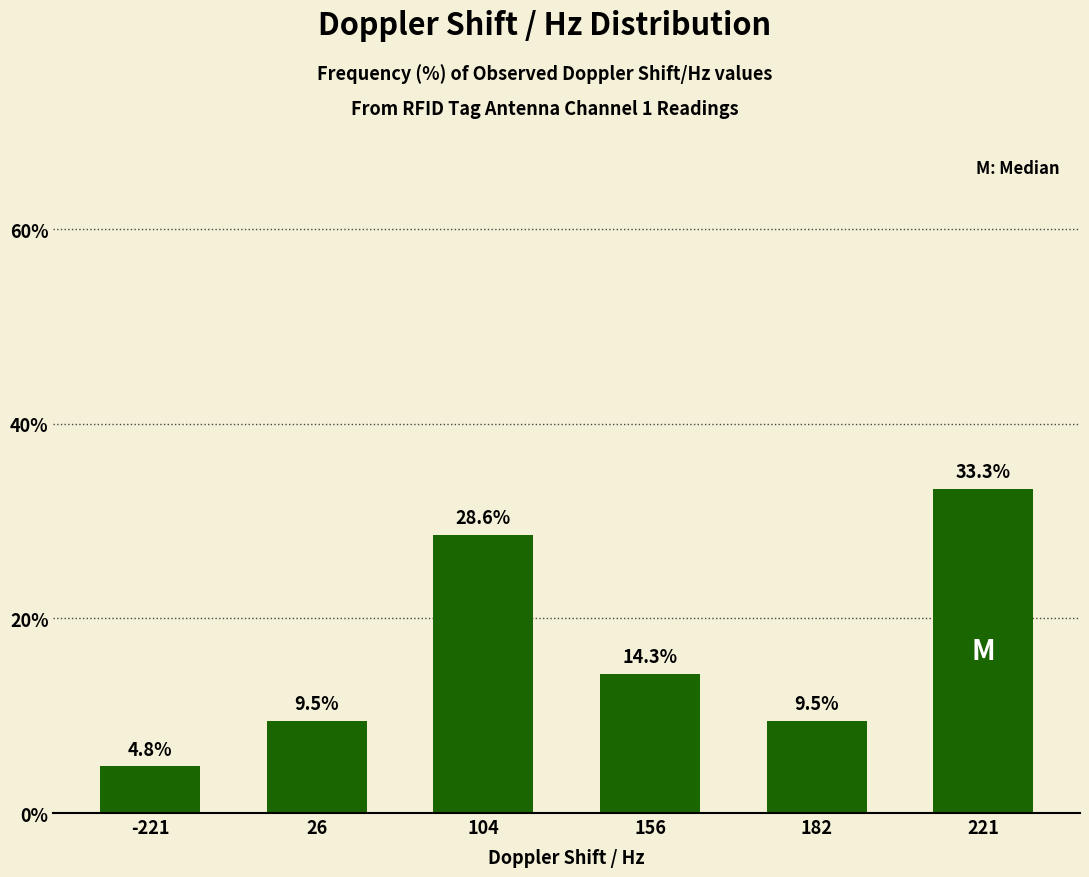

What is the ratio of the value at -221 to the value at 104?

0.2